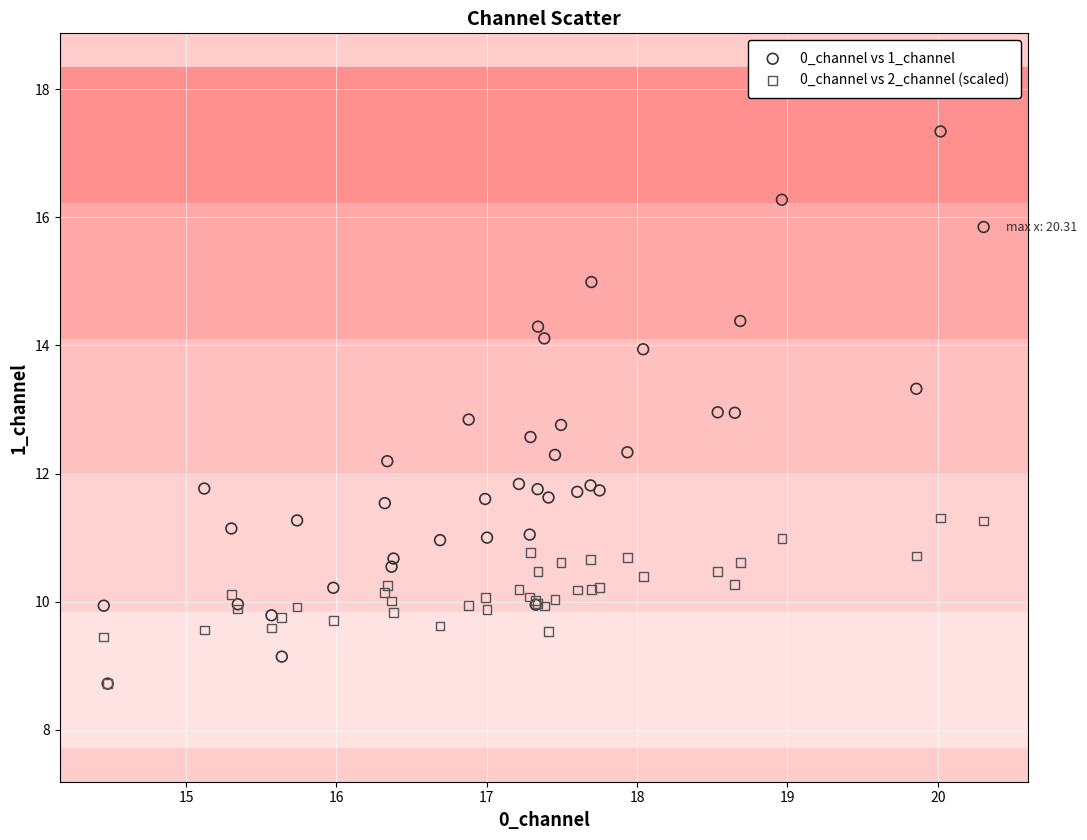

Which series contains the highest Y value?

0_channel vs 1_channel